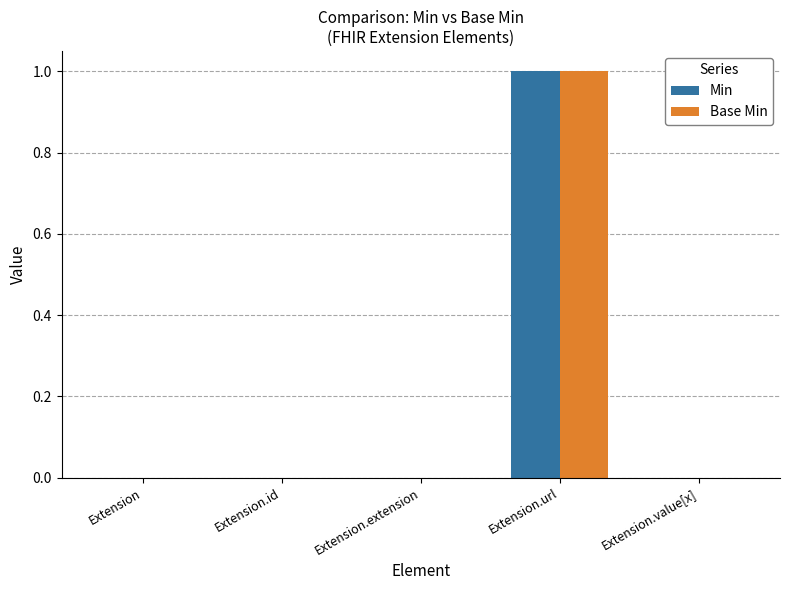

What is the highest value of the Base Min series?

1